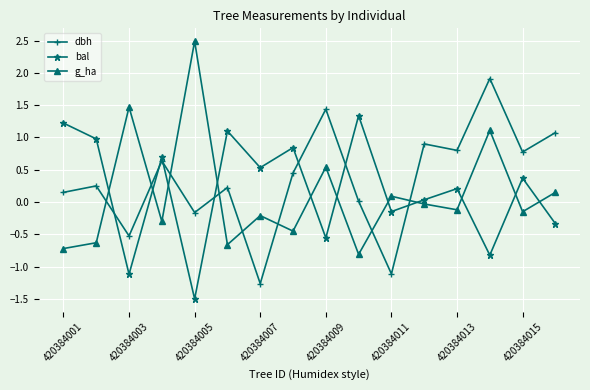

What is the sum of all dbh values?

5.6